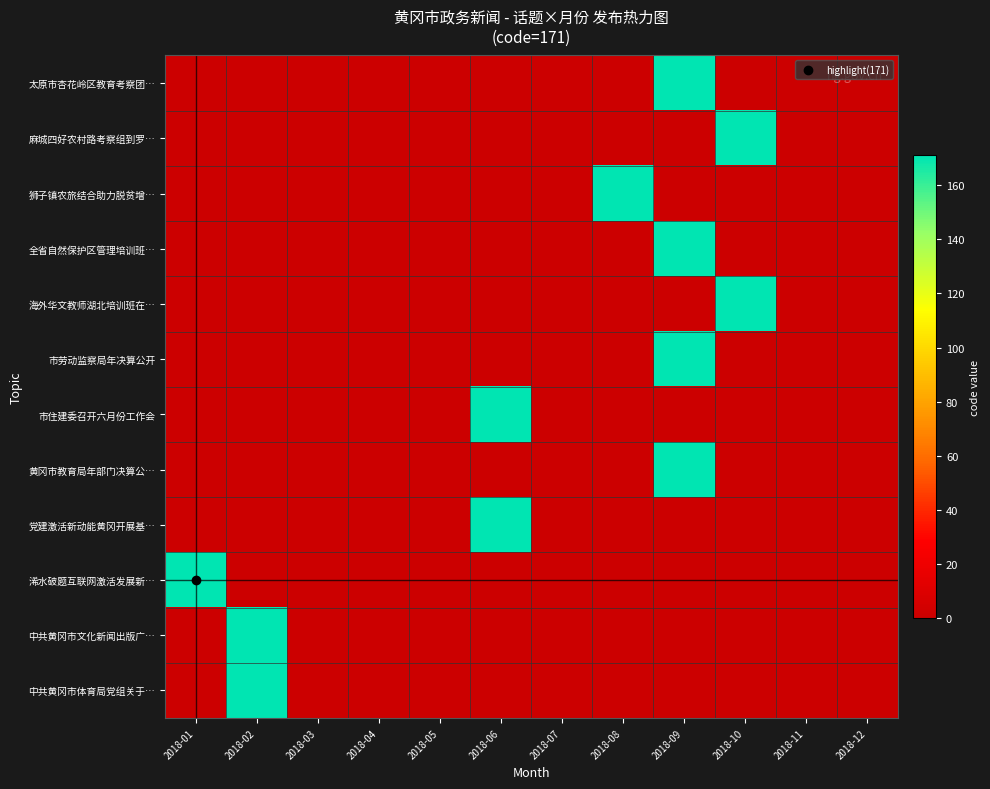

Reading right to left, extract all data points from this chart.

太原市杏花岭区教育考察团…: 2018-12=0	2018-11=0	2018-10=0	2018-09=171	2018-08=0	2018-07=0	2018-06=0	2018-05=0	2018-04=0	2018-03=0	2018-02=0	2018-01=0
麻城四好农村路考察组到罗…: 2018-12=0	2018-11=0	2018-10=171	2018-09=0	2018-08=0	2018-07=0	2018-06=0	2018-05=0	2018-04=0	2018-03=0	2018-02=0	2018-01=0
狮子镇农旅结合助力脱贫增…: 2018-12=0	2018-11=0	2018-10=0	2018-09=0	2018-08=171	2018-07=0	2018-06=0	2018-05=0	2018-04=0	2018-03=0	2018-02=0	2018-01=0
全省自然保护区管理培训班…: 2018-12=0	2018-11=0	2018-10=0	2018-09=171	2018-08=0	2018-07=0	2018-06=0	2018-05=0	2018-04=0	2018-03=0	2018-02=0	2018-01=0
海外华文教师湖北培训班在…: 2018-12=0	2018-11=0	2018-10=171	2018-09=0	2018-08=0	2018-07=0	2018-06=0	2018-05=0	2018-04=0	2018-03=0	2018-02=0	2018-01=0
市劳动监察局年决算公开: 2018-12=0	2018-11=0	2018-10=0	2018-09=171	2018-08=0	2018-07=0	2018-06=0	2018-05=0	2018-04=0	2018-03=0	2018-02=0	2018-01=0
市住建委召开六月份工作会: 2018-12=0	2018-11=0	2018-10=0	2018-09=0	2018-08=0	2018-07=0	2018-06=171	2018-05=0	2018-04=0	2018-03=0	2018-02=0	2018-01=0
黄冈市教育局年部门决算公…: 2018-12=0	2018-11=0	2018-10=0	2018-09=171	2018-08=0	2018-07=0	2018-06=0	2018-05=0	2018-04=0	2018-03=0	2018-02=0	2018-01=0
党建激活新动能黄冈开展基…: 2018-12=0	2018-11=0	2018-10=0	2018-09=0	2018-08=0	2018-07=0	2018-06=171	2018-05=0	2018-04=0	2018-03=0	2018-02=0	2018-01=0
浠水破题互联网激活发展新…: 2018-12=0	2018-11=0	2018-10=0	2018-09=0	2018-08=0	2018-07=0	2018-06=0	2018-05=0	2018-04=0	2018-03=0	2018-02=0	2018-01=171
中共黄冈市文化新闻出版广…: 2018-12=0	2018-11=0	2018-10=0	2018-09=0	2018-08=0	2018-07=0	2018-06=0	2018-05=0	2018-04=0	2018-03=0	2018-02=171	2018-01=0
中共黄冈市体育局党组关于…: 2018-12=0	2018-11=0	2018-10=0	2018-09=0	2018-08=0	2018-07=0	2018-06=0	2018-05=0	2018-04=0	2018-03=0	2018-02=171	2018-01=0